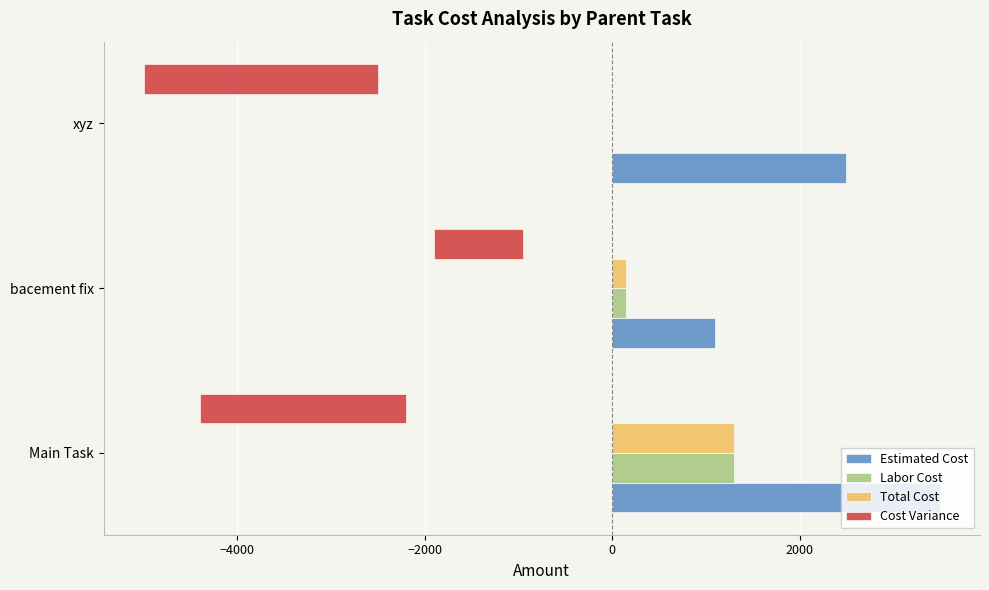

Count the number of categories in the chart.

3